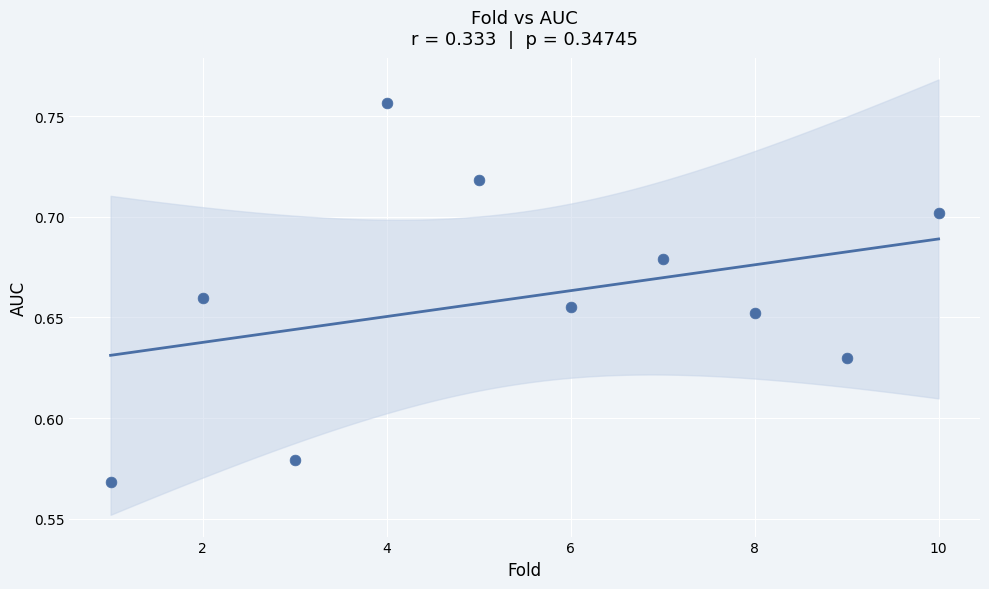

What is the average X value?

5.5